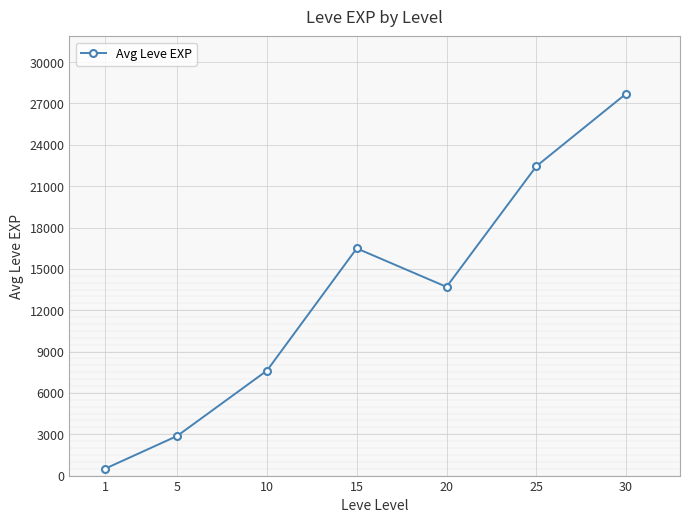

True or false: the data shows 12722 at 25.

False